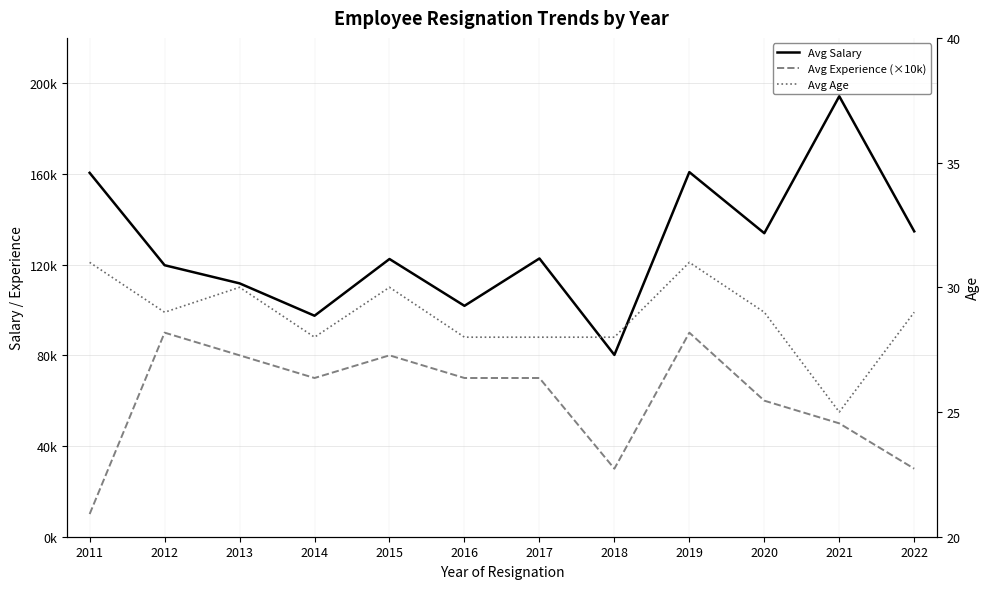

Which series changed the most between 2011 and 2015?

Avg Experience (×10k)